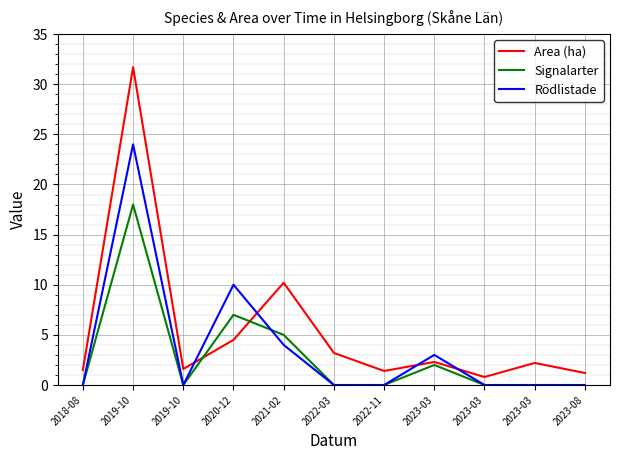

Where is the first local minimum for Signalarter?

2019-10